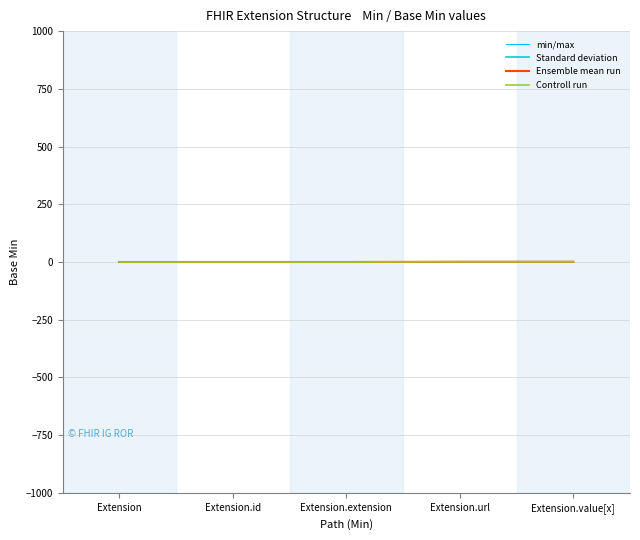

Count the min/max values in the range 0 to 1.

5